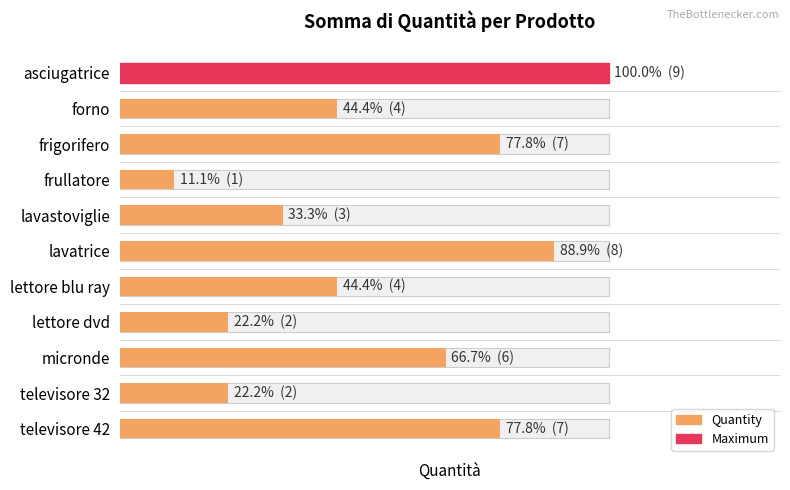

The chart shows a value of 2 at forno. True or false?

False